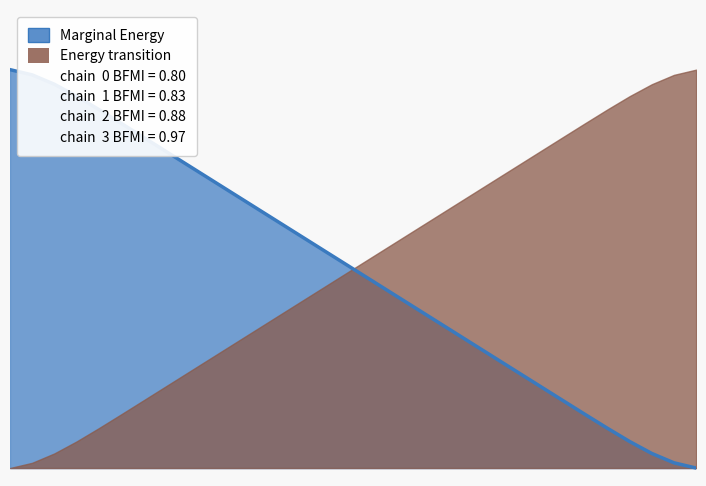

Reading left to right, list all the values displayed in this chart.

1=1.0	2=1.0	3=1.0	4=0.9	5=0.9	6=0.9	7=0.8	8=0.8	9=0.8	10=0.7	11=0.7	12=0.7	13=0.6	14=0.6	15=0.6	16=0.5	17=0.5	18=0.4	19=0.4	20=0.4	21=0.3	22=0.3	23=0.3	24=0.2	25=0.2	26=0.2	27=0.1	28=0.1	29=0.1	30=0.0	31=0.0	32=0.0